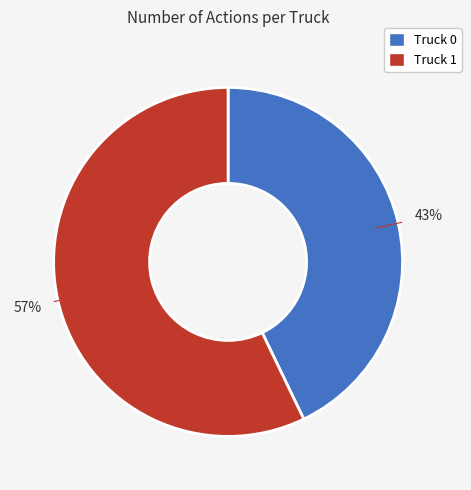

True or false: Truck 0 accounts for 32% of the total.

False